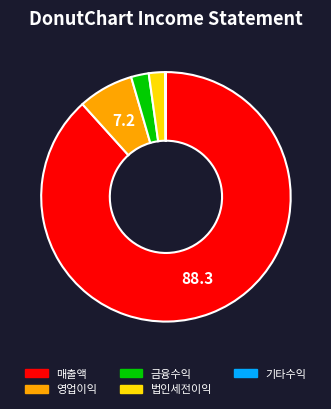

Does any single category account for the majority?

Yes